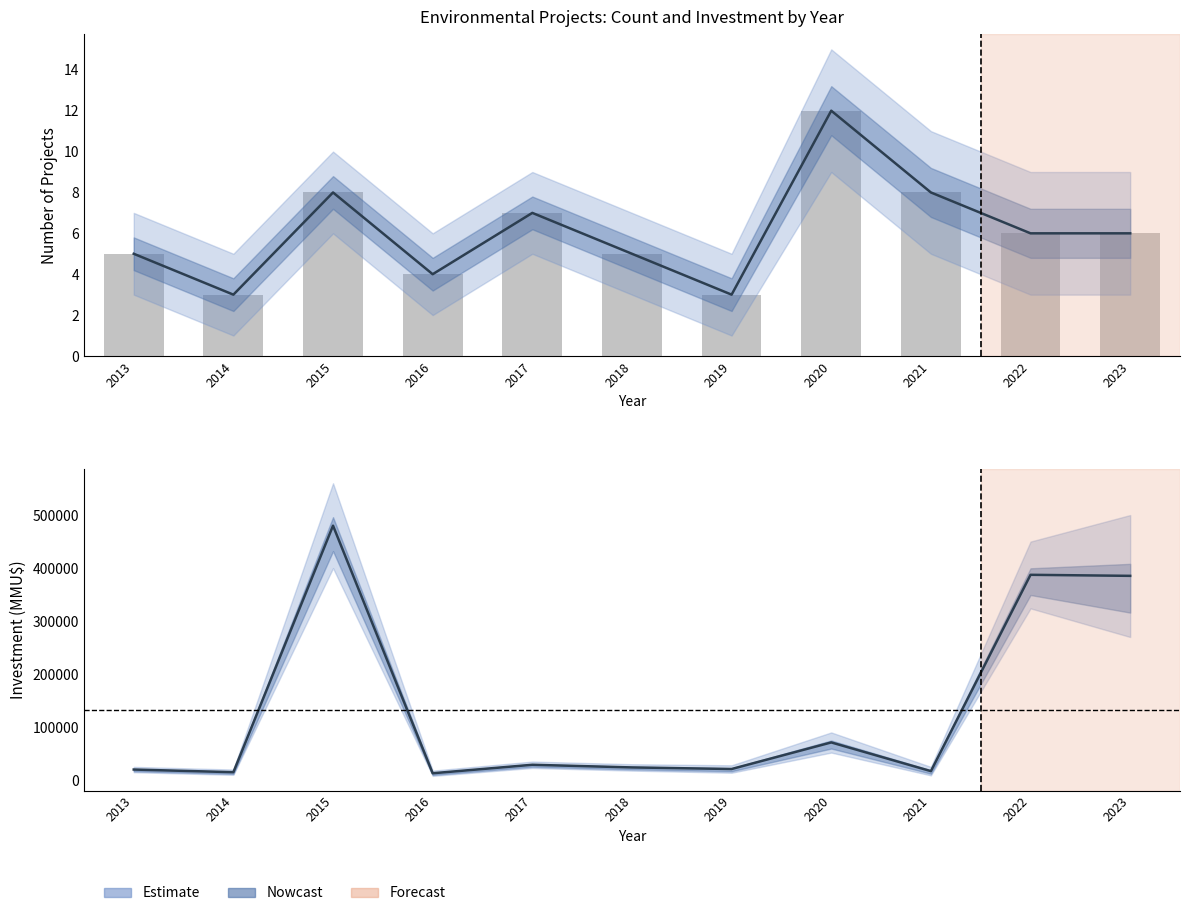

Reading right to left, extract all data points from this chart.

2023=6	2022=6	2021=8	2020=12	2019=3	2018=5	2017=7	2016=4	2015=8	2014=3	2013=5